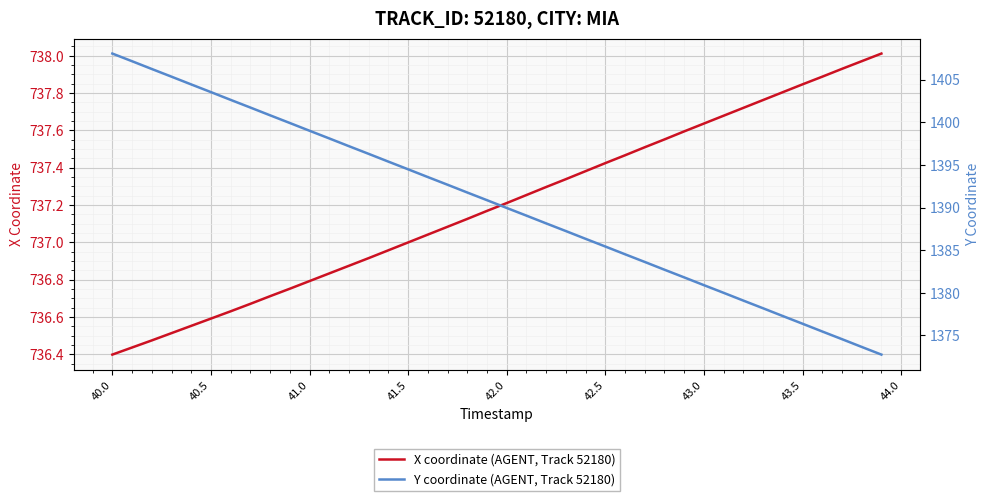

Which category has the lowest value in the X coordinate (AGENT, Track 52180) series?

40.0